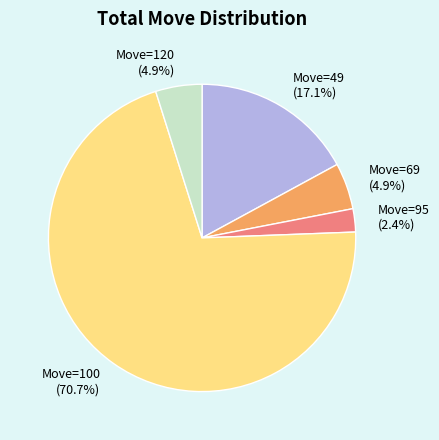

Which has a higher value, Move=95 (2.4%) or Move=69 (4.9%)?

Move=69 (4.9%)